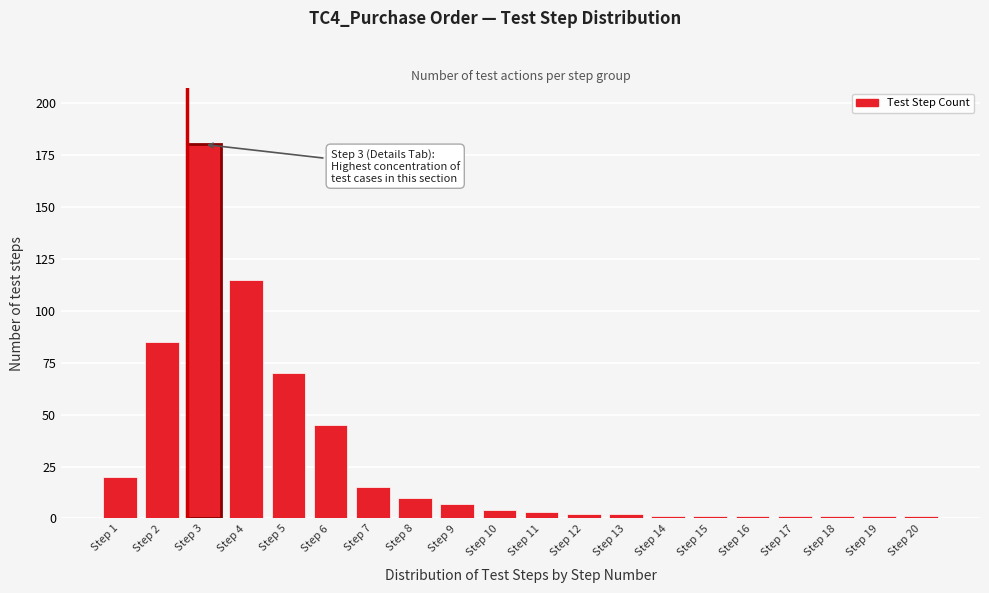

Reading right to left, extract all data points from this chart.

1	1	1	1	1	1	1	2	2	3	4	7	10	15	45	70	115	180	85	20